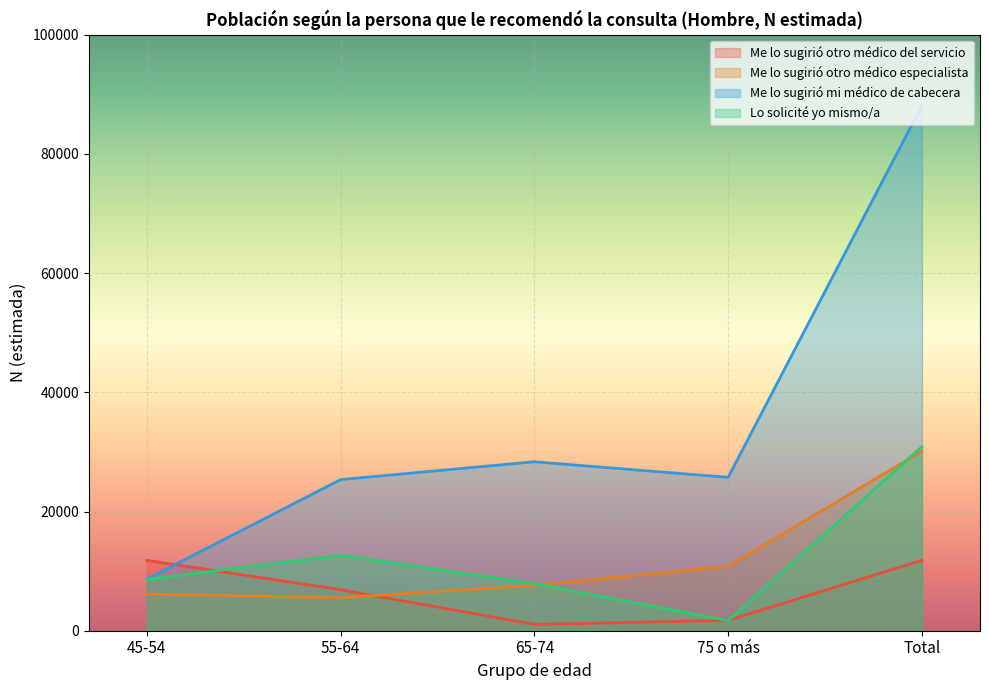

What are all the series names shown in the legend?

Me lo sugirió otro médico del servicio, Me lo sugirió otro médico especialista, Me lo sugirió mi médico de cabecera, Lo solicité yo mismo/a